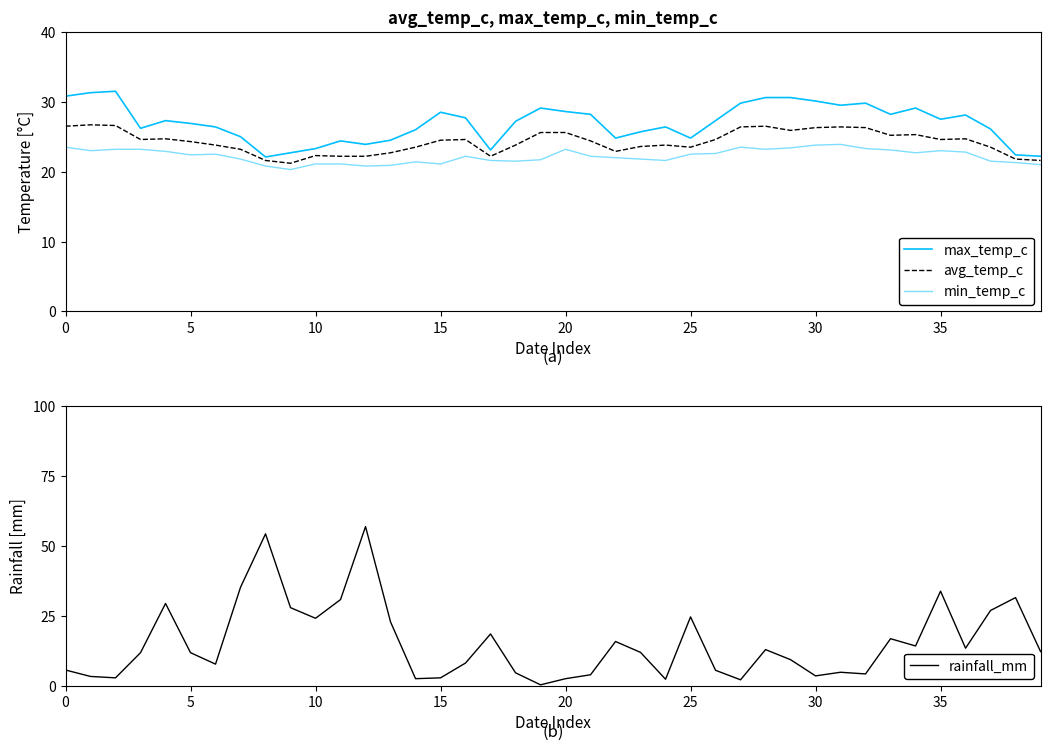

Which series has the largest range (max minus min)?

rainfall_mm